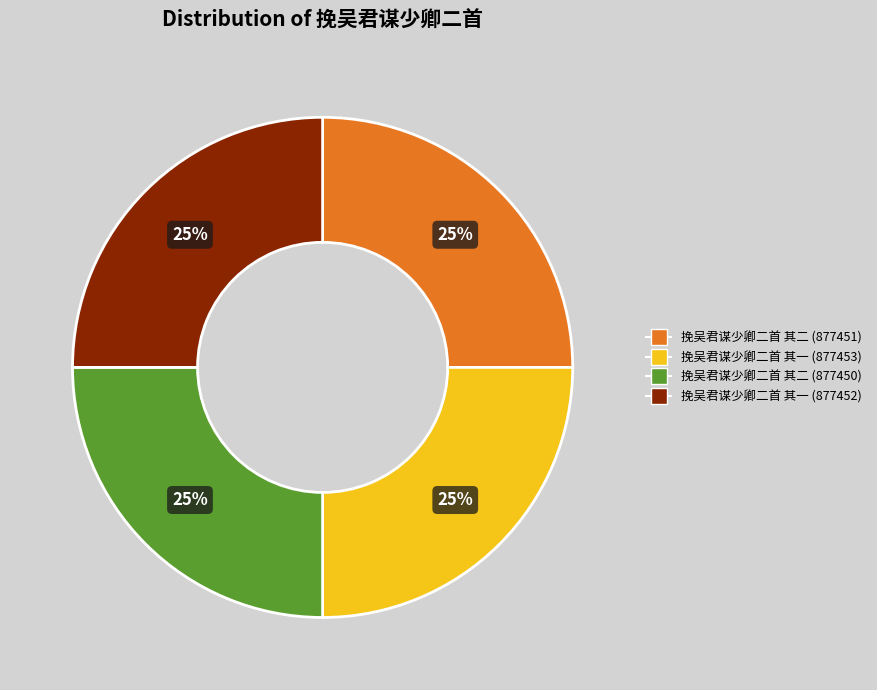

True or false: 挽吴君谋少卿二首 其一 (877452) accounts for 15% of the total.

False